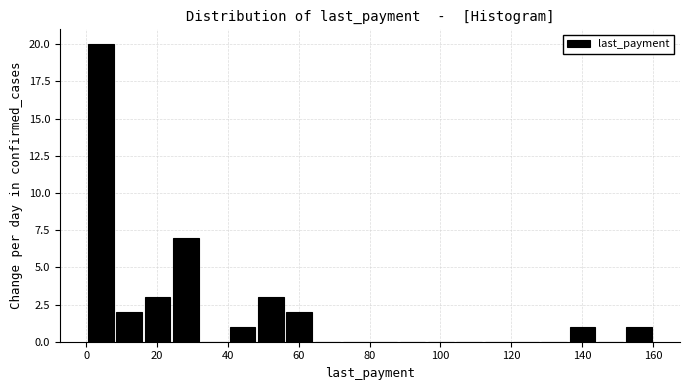

Read against the x-axis, roughly where is the centre of the tallest bar?

4